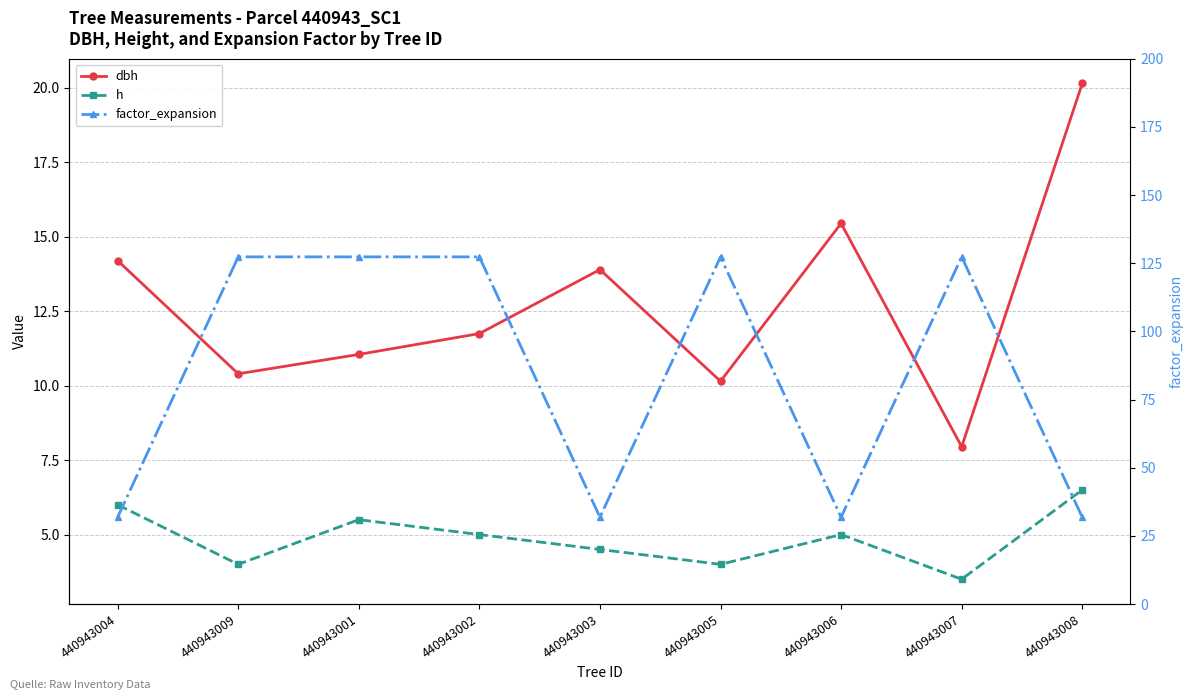

At which category does h reach its first local peak?

440943001